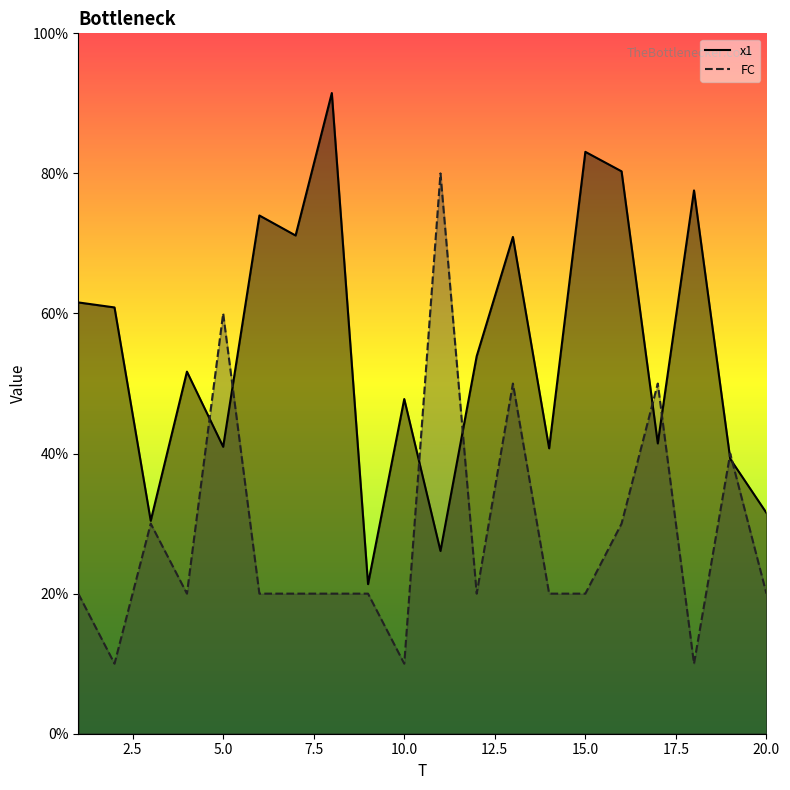

What are all the series names shown in the legend?

x1, FC